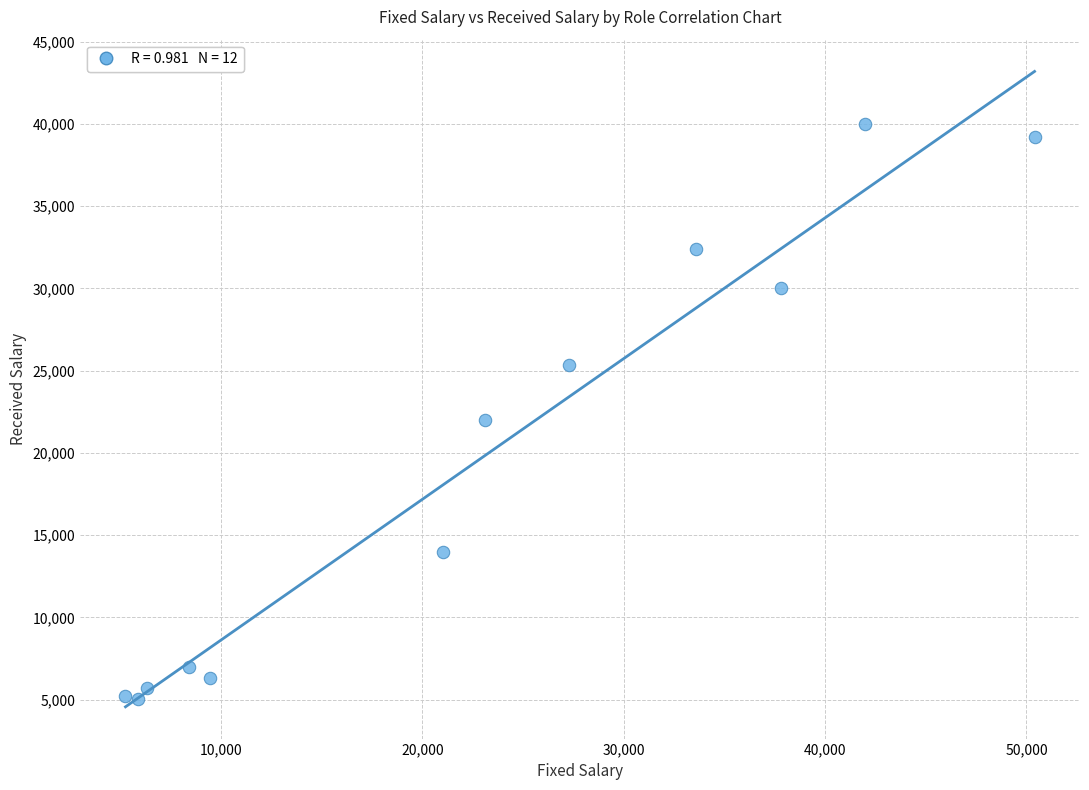

What is the average X value?

22540